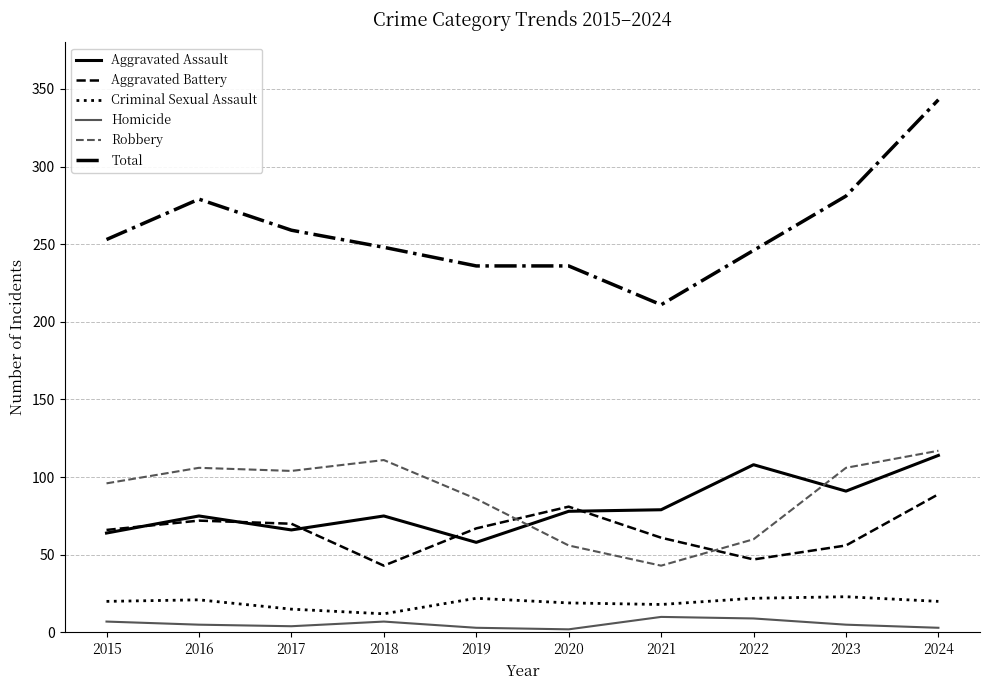

What is the maximum value shown in the chart?

343